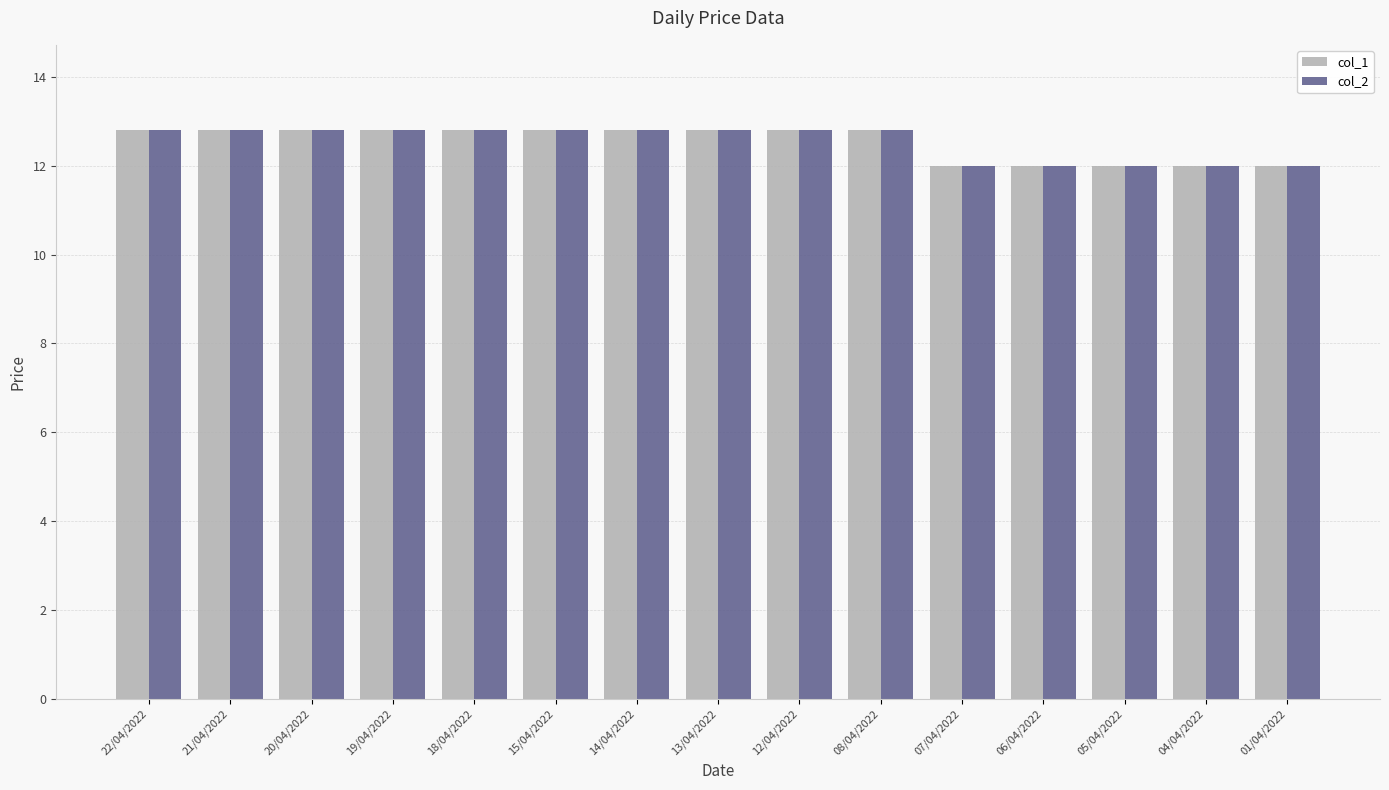

What is the highest value of the col_1 series?

12.8